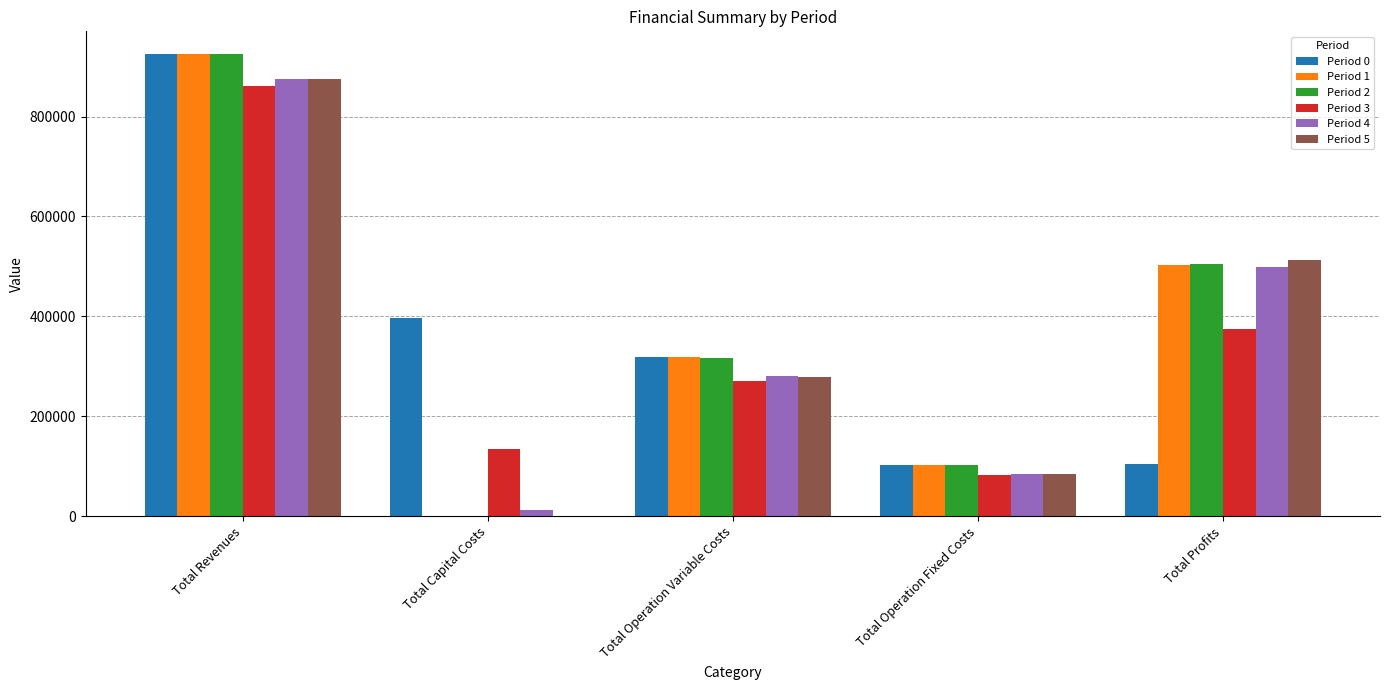

Are the bars grouped side by side (vs. stacked)?

Yes